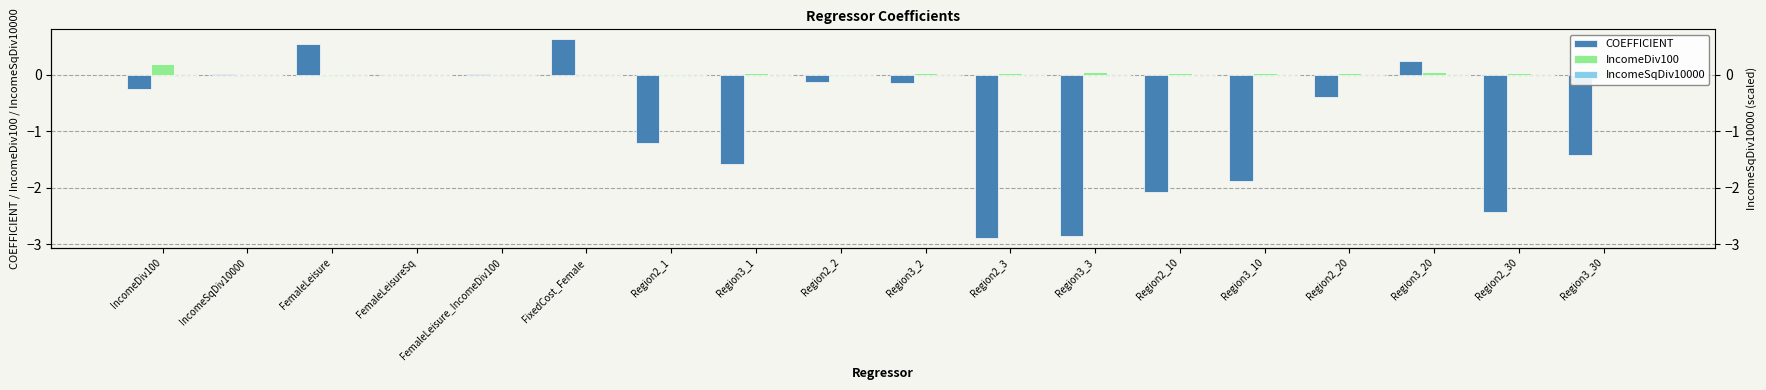

The IncomeSqDiv10000 series shows -0.0 at Region3_3. True or false?

False